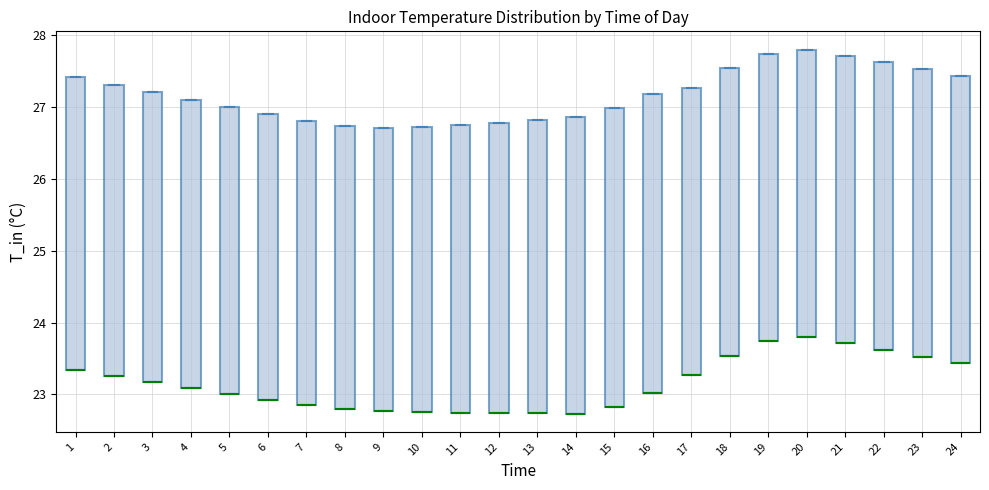

Reading left to right, transcribe this box plot: for each box, give where its median line is, the range the box spans, and where its two whiskers end, as read against the y-axis. The values are not printed on the chart, so give them approximately, as read against the axis.

1: median 23.3 (drawn on the box's lower edge), box 23.3 to 27.4, whiskers 23.3 to 27.4
2: median 23.3 (drawn on the box's lower edge), box 23.3 to 27.3, whiskers 23.3 to 27.3
3: median 23.2 (drawn on the box's lower edge), box 23.2 to 27.2, whiskers 23.2 to 27.2
4: median 23.1 (drawn on the box's lower edge), box 23.1 to 27.1, whiskers 23.1 to 27.1
5: median 23.0 (drawn on the box's lower edge), box 23.0 to 27.0, whiskers 23.0 to 27.0
6: median 22.9 (drawn on the box's lower edge), box 22.9 to 26.9, whiskers 22.9 to 26.9
7: median 22.8 (drawn on the box's lower edge), box 22.8 to 26.8, whiskers 22.8 to 26.8
8: median 22.8 (drawn on the box's lower edge), box 22.8 to 26.7, whiskers 22.8 to 26.7
9: median 22.8 (drawn on the box's lower edge), box 22.8 to 26.7, whiskers 22.8 to 26.7
10: median 22.8 (drawn on the box's lower edge), box 22.8 to 26.7, whiskers 22.8 to 26.7
11: median 22.7 (drawn on the box's lower edge), box 22.7 to 26.7, whiskers 22.7 to 26.7
12: median 22.7 (drawn on the box's lower edge), box 22.7 to 26.8, whiskers 22.7 to 26.8
13: median 22.7 (drawn on the box's lower edge), box 22.7 to 26.8, whiskers 22.7 to 26.8
14: median 22.7 (drawn on the box's lower edge), box 22.7 to 26.9, whiskers 22.7 to 26.9
15: median 22.8 (drawn on the box's lower edge), box 22.8 to 27.0, whiskers 22.8 to 27.0
16: median 23.0 (drawn on the box's lower edge), box 23.0 to 27.2, whiskers 23.0 to 27.2
17: median 23.3 (drawn on the box's lower edge), box 23.3 to 27.3, whiskers 23.3 to 27.3
18: median 23.5 (drawn on the box's lower edge), box 23.5 to 27.5, whiskers 23.5 to 27.5
19: median 23.7 (drawn on the box's lower edge), box 23.7 to 27.7, whiskers 23.7 to 27.7
20: median 23.8 (drawn on the box's lower edge), box 23.8 to 27.8, whiskers 23.8 to 27.8
21: median 23.7 (drawn on the box's lower edge), box 23.7 to 27.7, whiskers 23.7 to 27.7
22: median 23.6 (drawn on the box's lower edge), box 23.6 to 27.6, whiskers 23.6 to 27.6
23: median 23.5 (drawn on the box's lower edge), box 23.5 to 27.5, whiskers 23.5 to 27.5
24: median 23.4 (drawn on the box's lower edge), box 23.4 to 27.4, whiskers 23.4 to 27.4